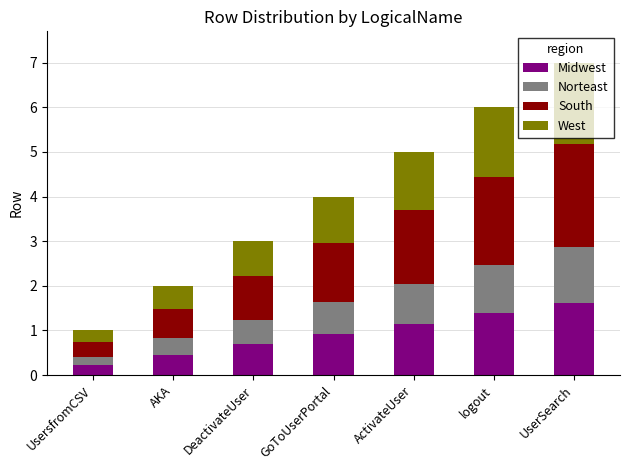

At which label is Midwest closest to 0?

UsersfromCSV